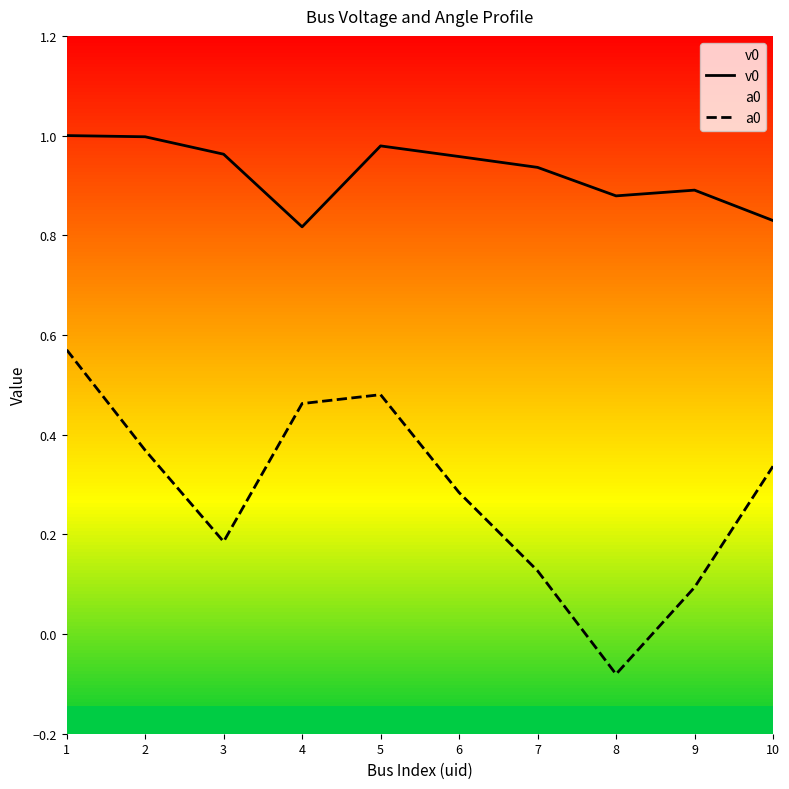

What is the spread (max minus min) of values at 7?

0.8